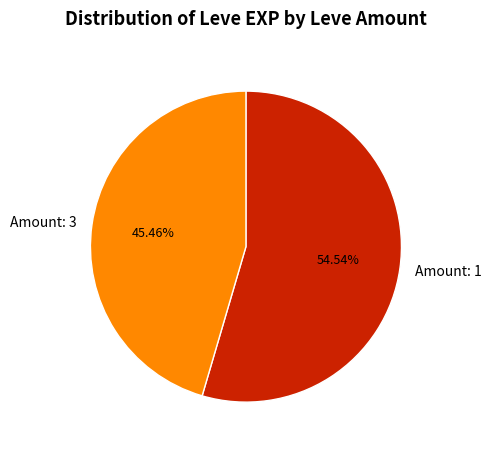

What is the ratio of the value at Amount: 3 to the value at Amount: 1?

0.8